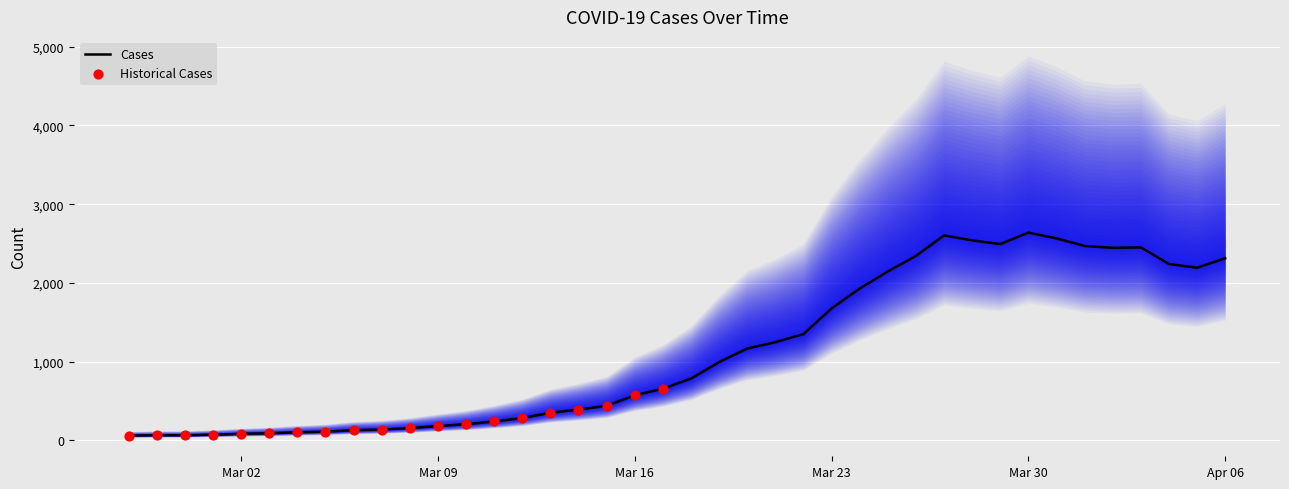

Between 2020-03-12 and 2020-03-08, which is larger?

2020-03-12